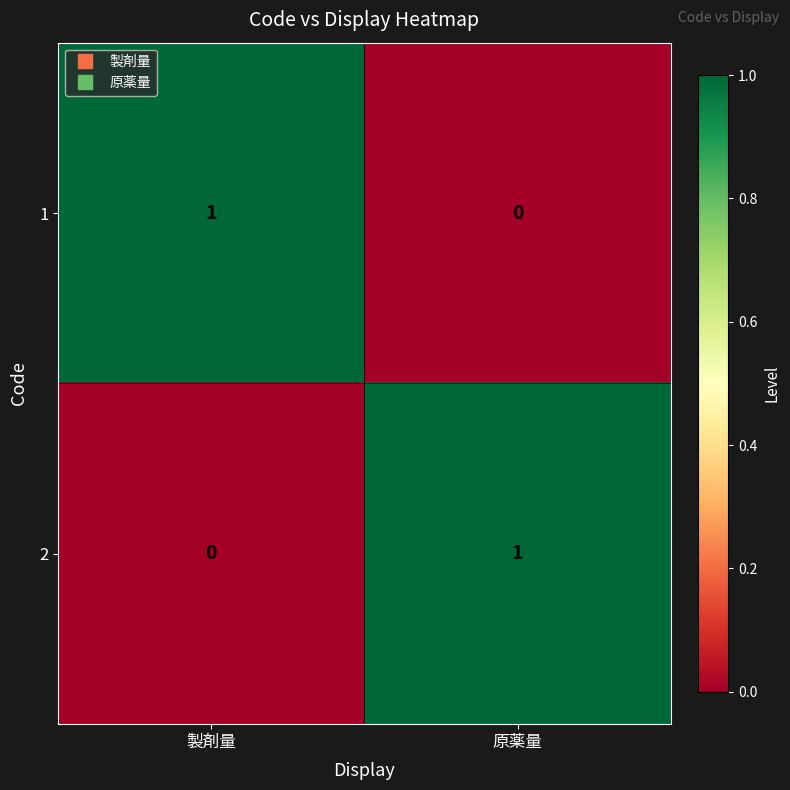

At 製剤量, list the series in order from largest to smallest.

1, 2